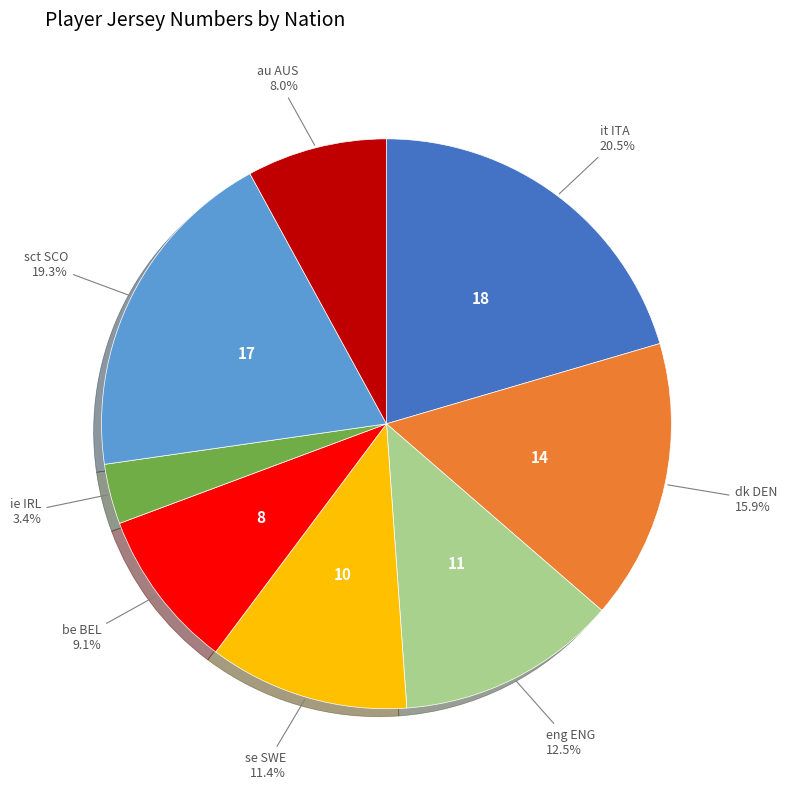

Is there any slice that represents more than half of the pie?

No